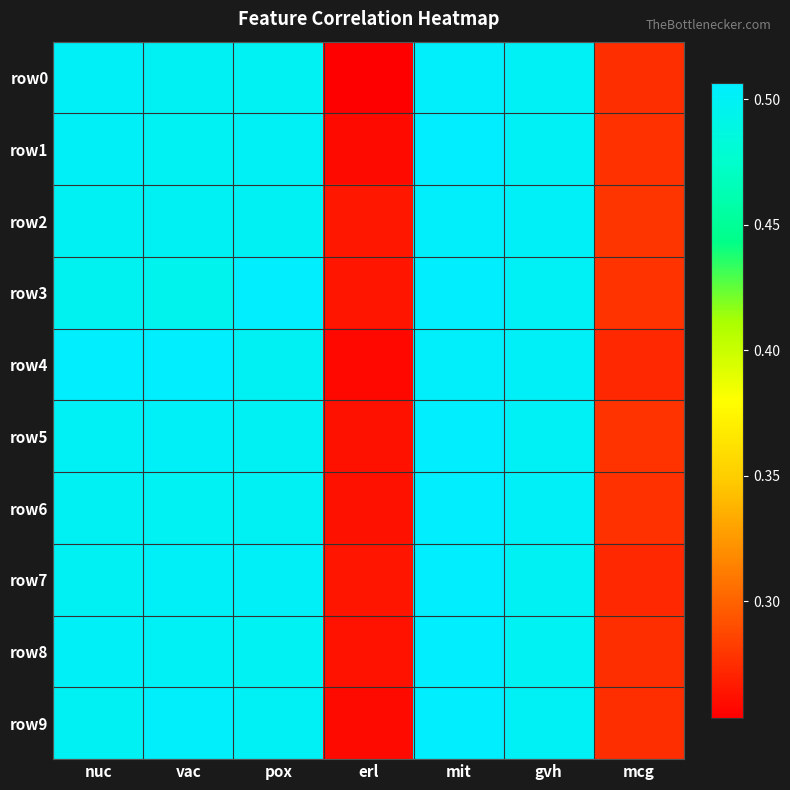

What is the minimum value shown in the chart?

0.3